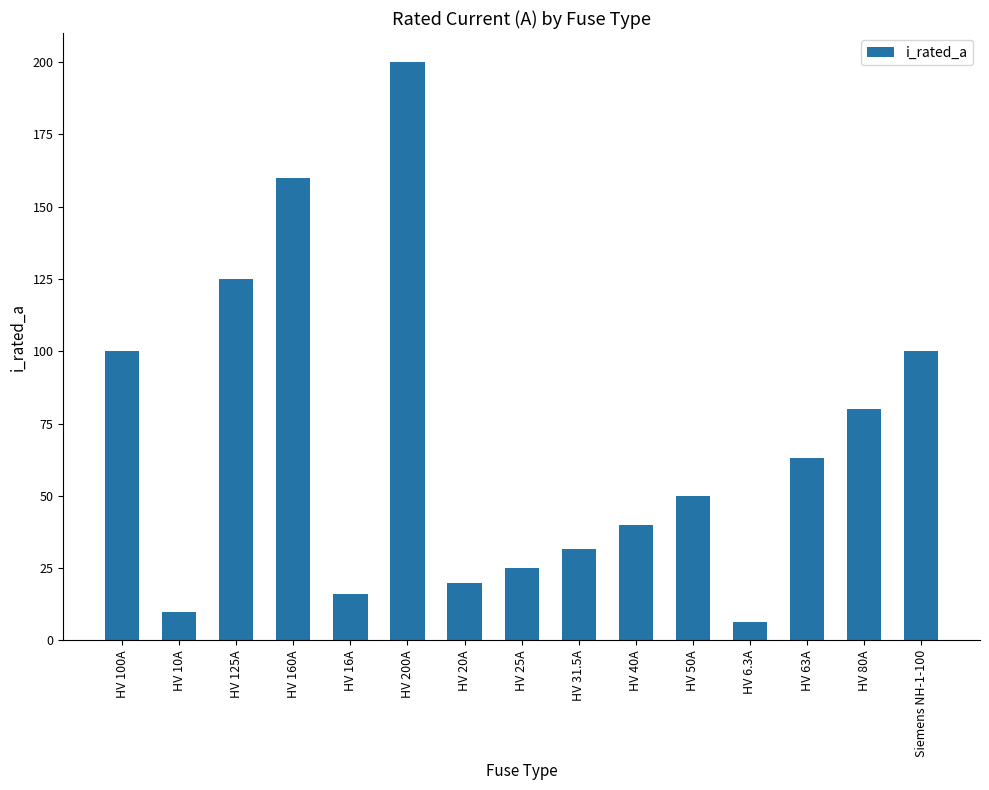

Reading right to left, transcribe all the data shown in this chart.

100.0	80.0	63.0	6.3	50.0	40.0	31.5	25.0	20.0	200.0	16.0	160.0	125.0	10.0	100.0